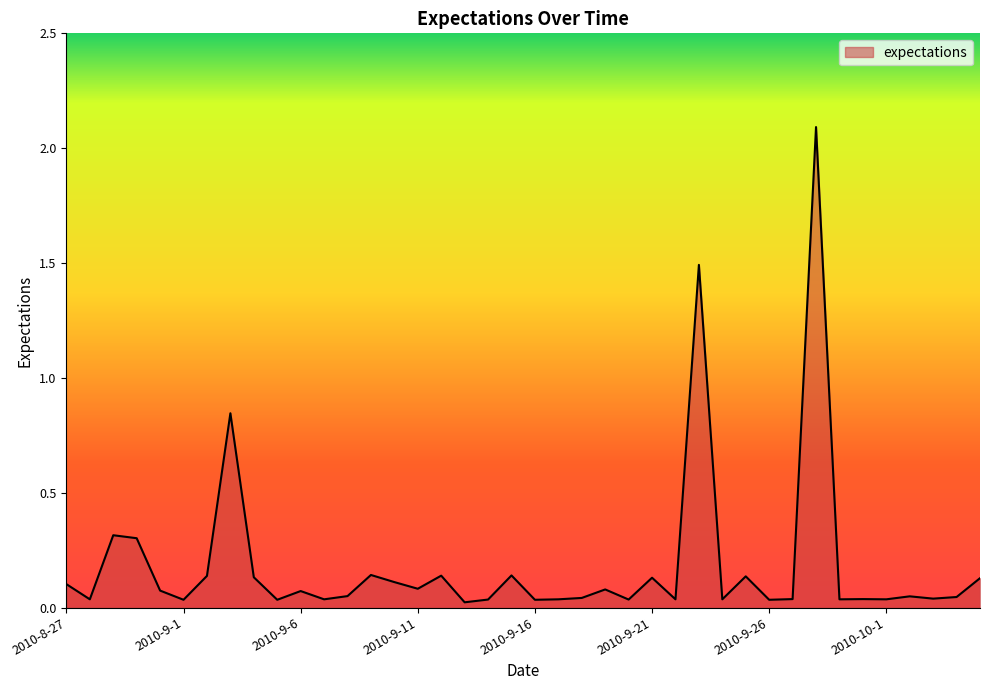

What is the greatest value displayed?

2.1